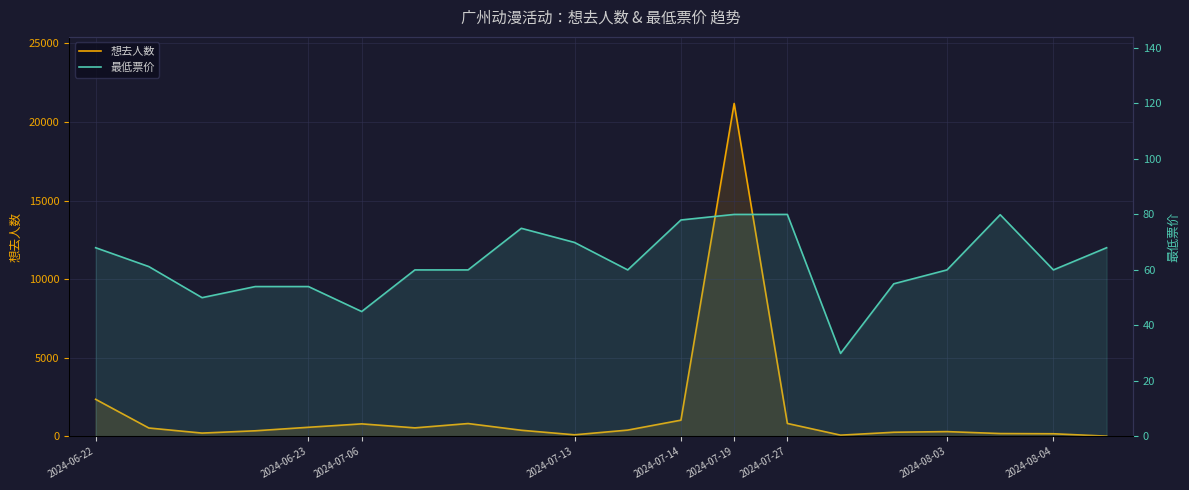

What are all the series names shown in the legend?

想去人数, 最低票价